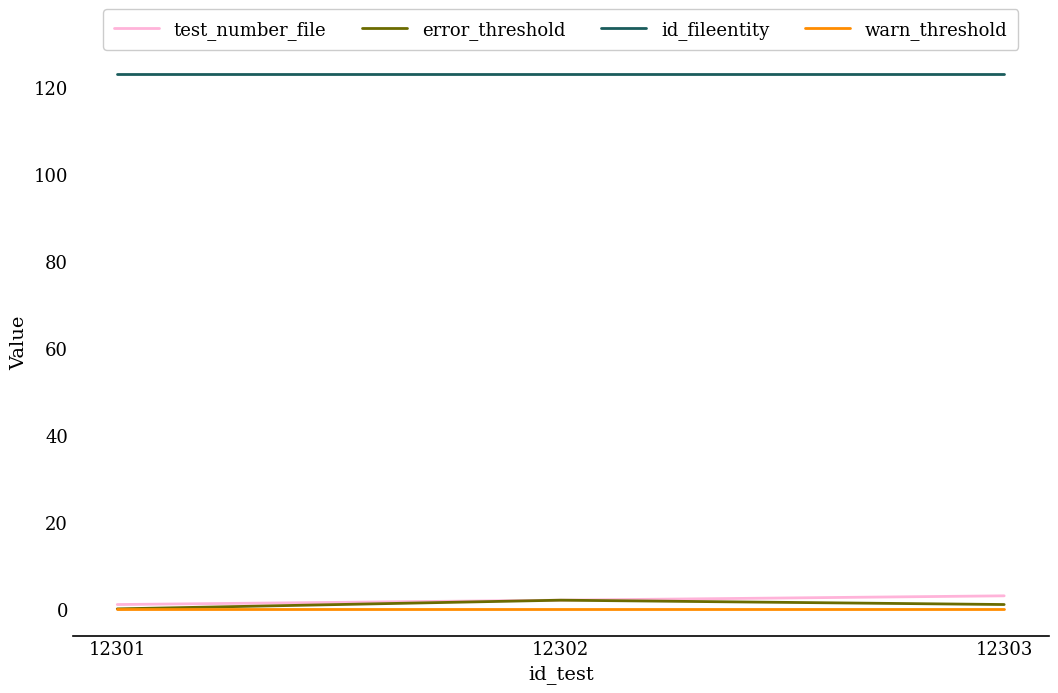

Which series has the largest total across all categories?

id_fileentity